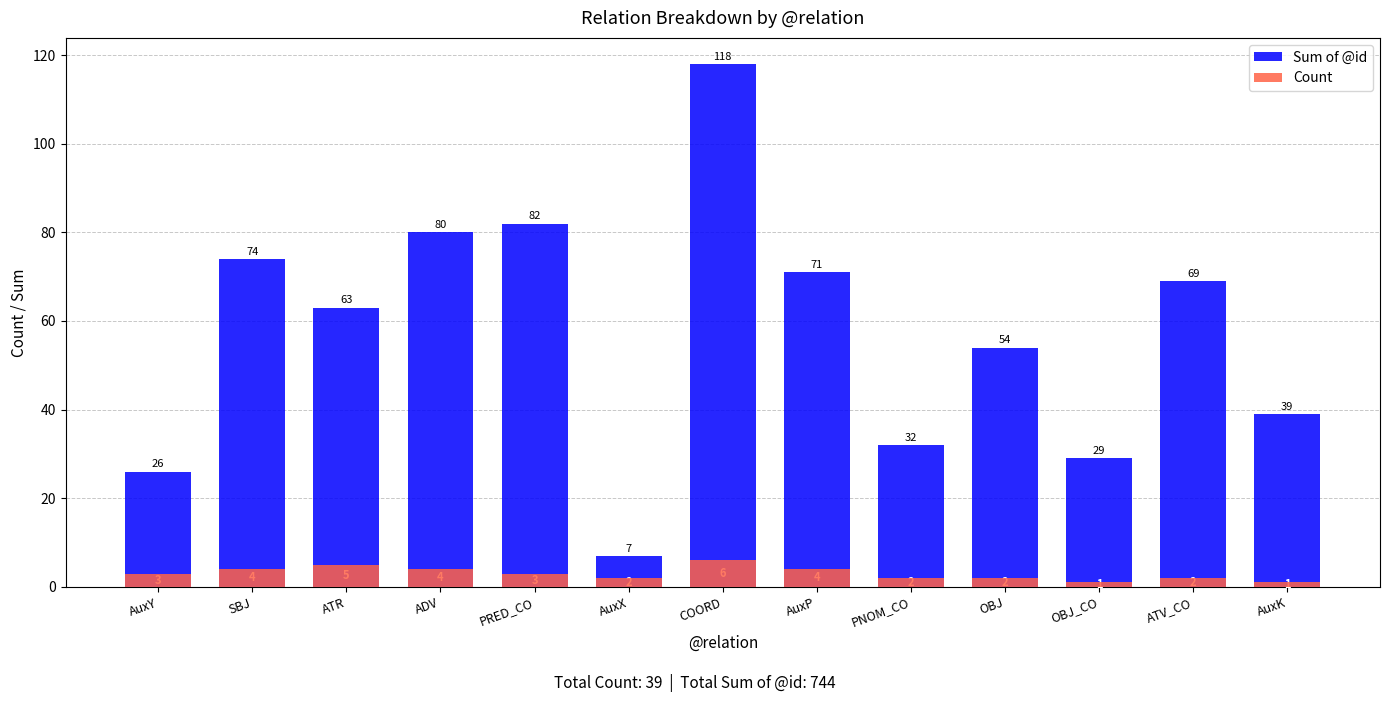

Which series has the largest range (max minus min)?

Sum of @id